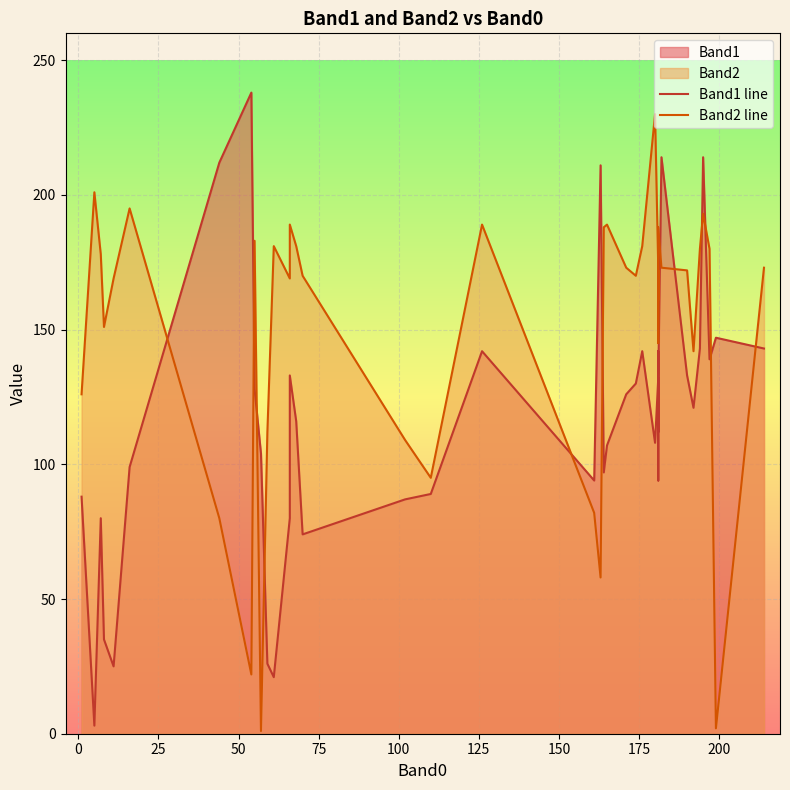

Is it true that Band1 line equals 146 at 16?

False